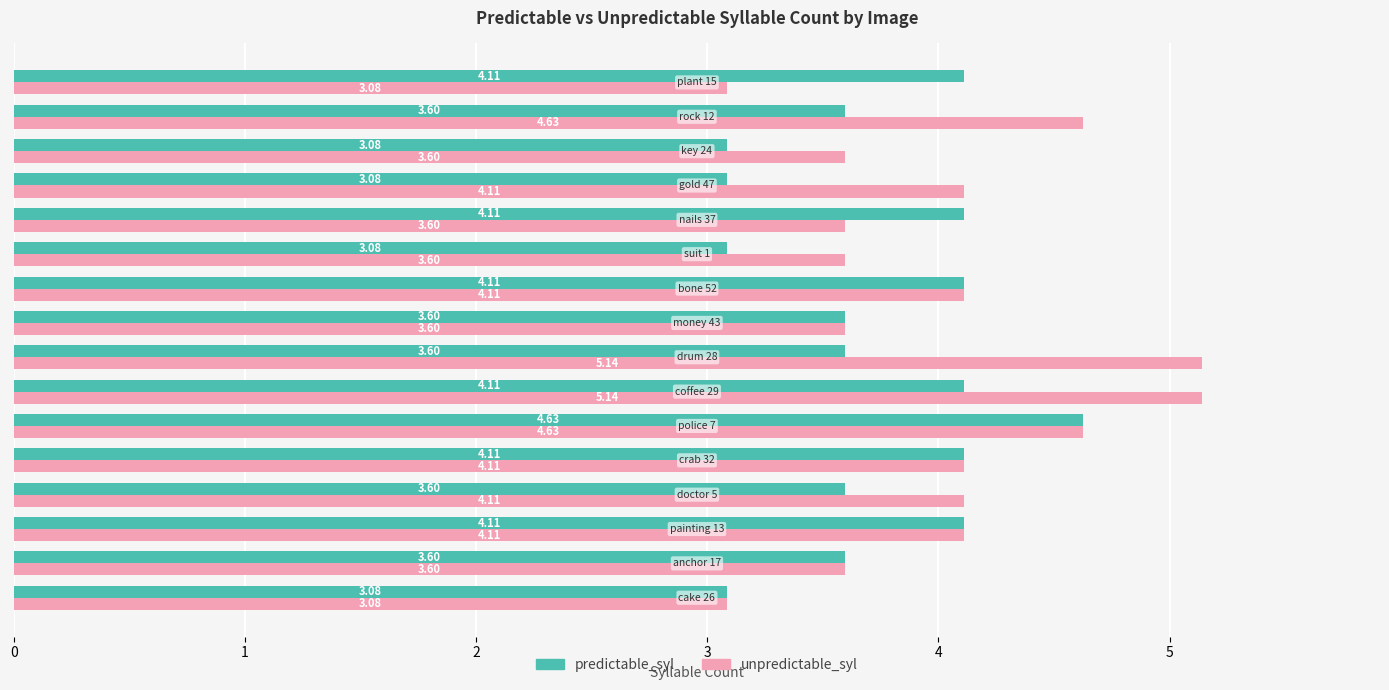

What is the difference between the maximum and second lowest values in the predictable_syl series?

1.5